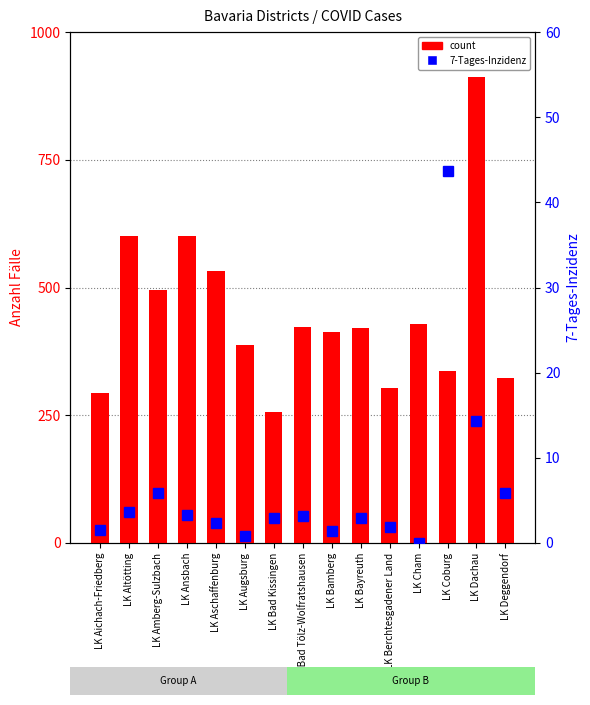

What is the sum of the count values at LK Bad Tölz-Wolfratshausen and LK Deggendorf?

746.0